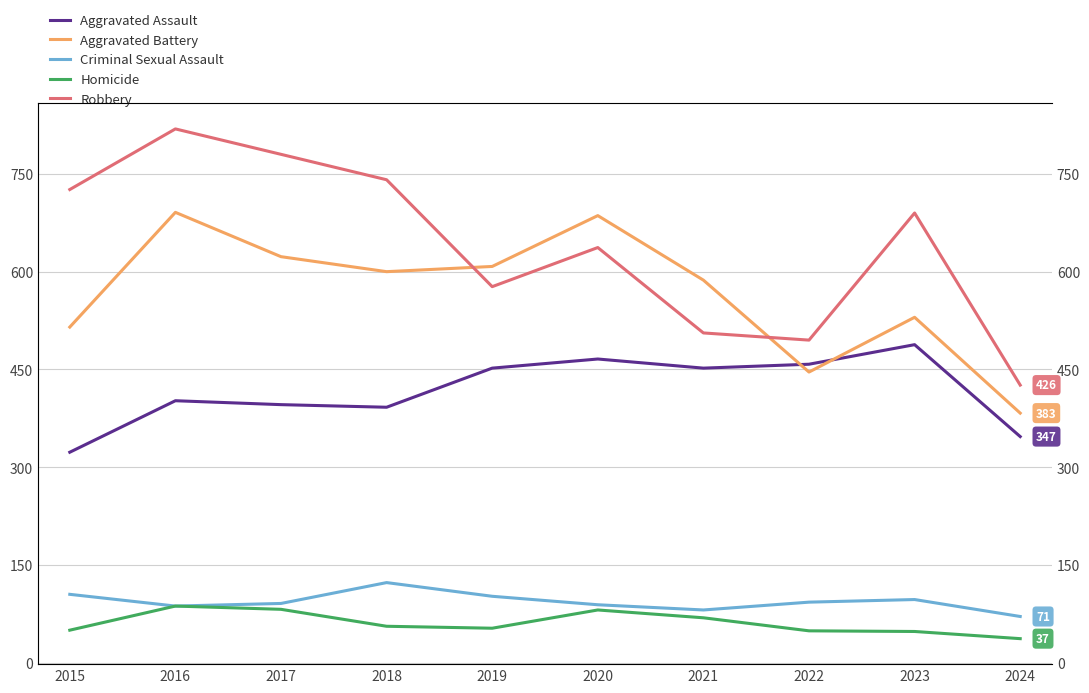

How many series are shown in this chart?

5